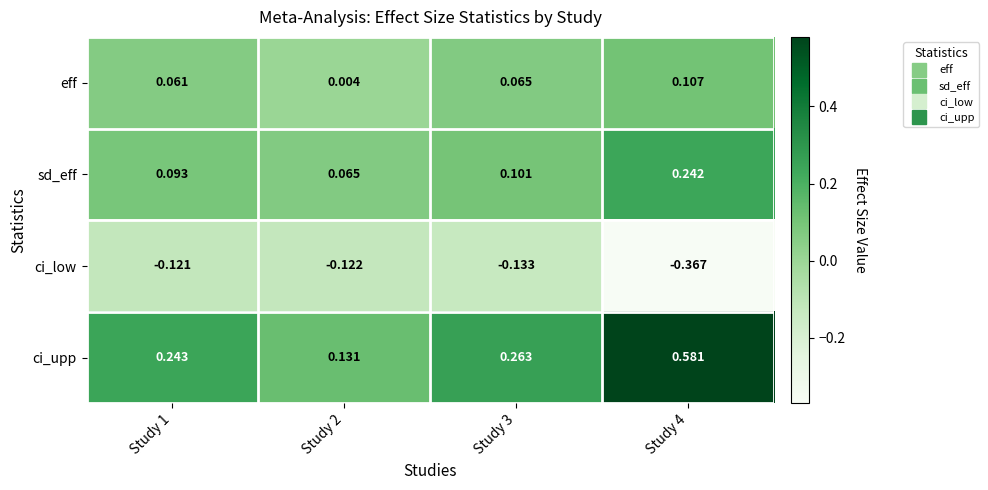

Between Study 1 and Study 2, which series saw the biggest shift?

ci_upp